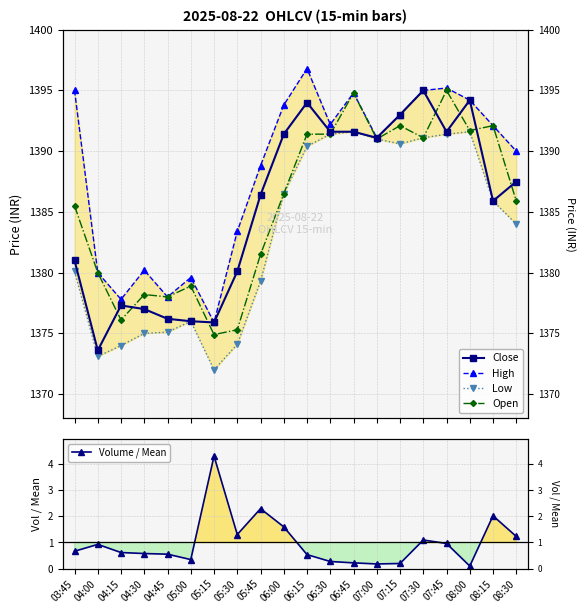

Is it true that Open equals 1391.7 at 08:00?

True